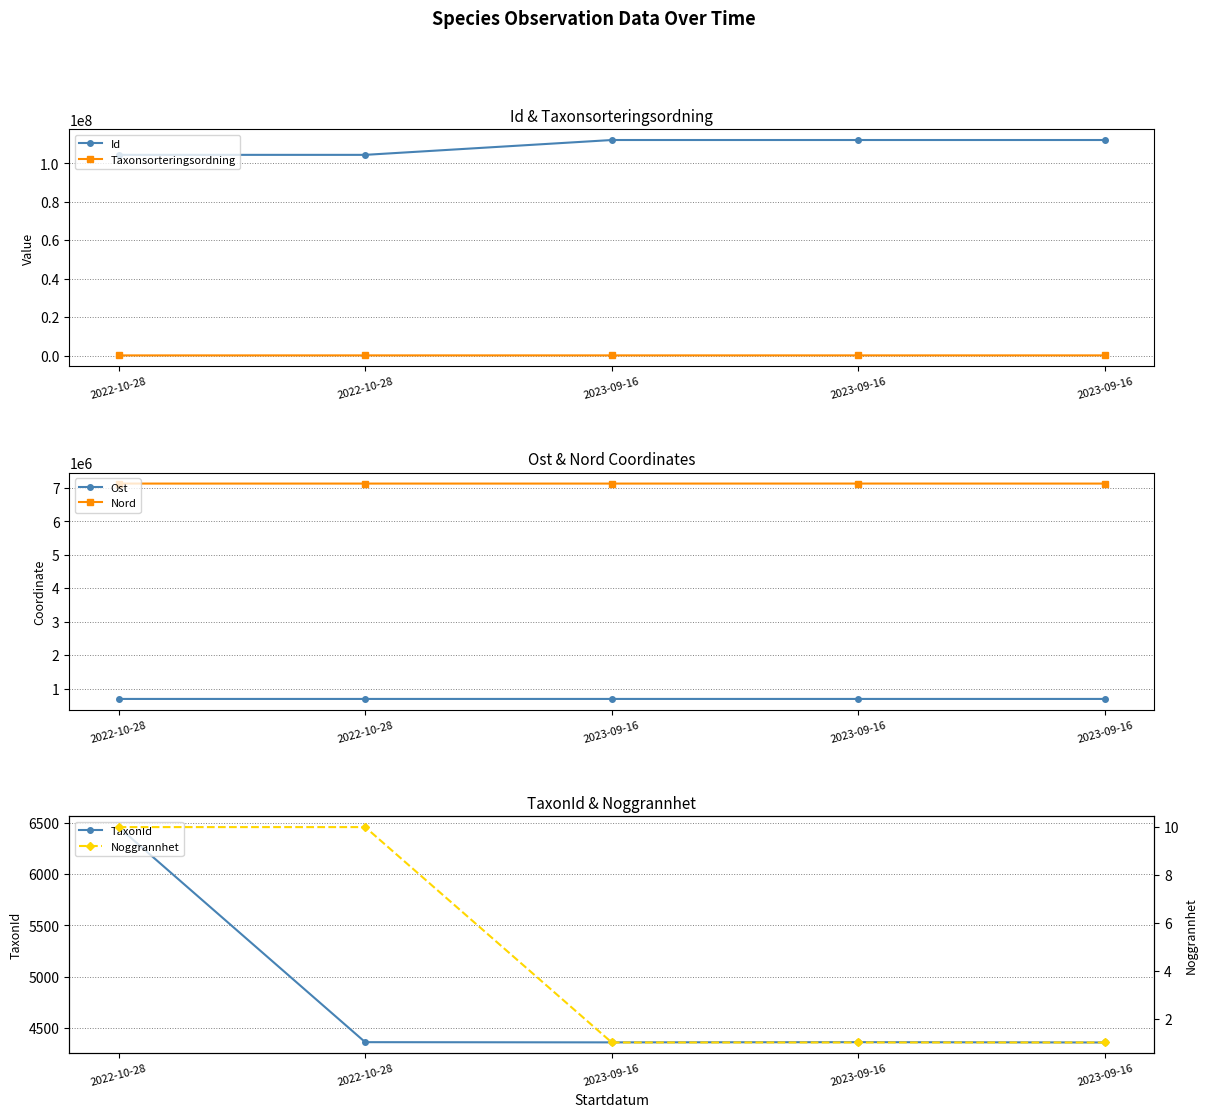

What is the approximate value of Noggrannhet at 2023-09-16?

1.0